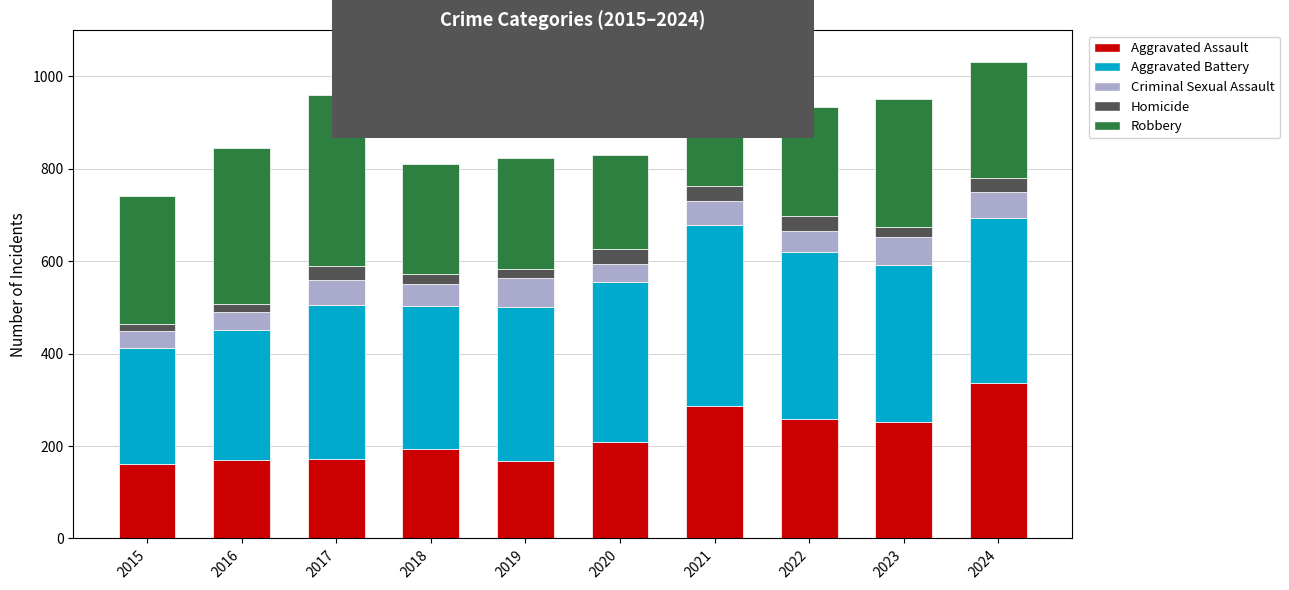

What is the total value across all series at 2022?

934